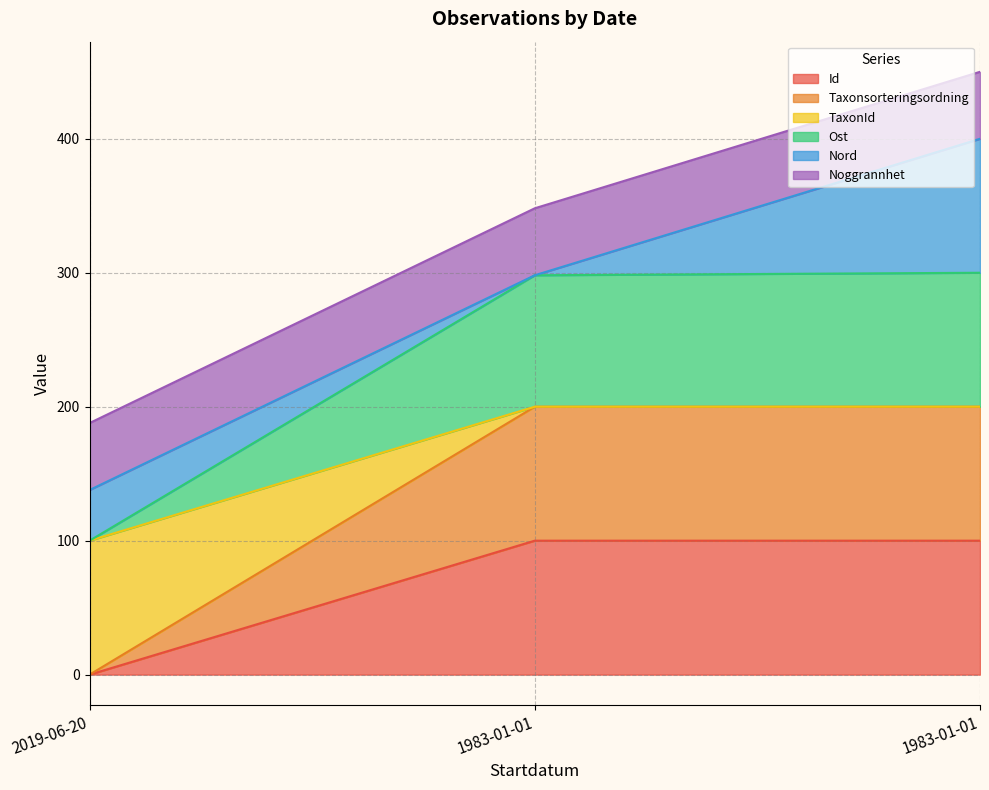

Which category has the highest value in the Id series?

1983-01-01